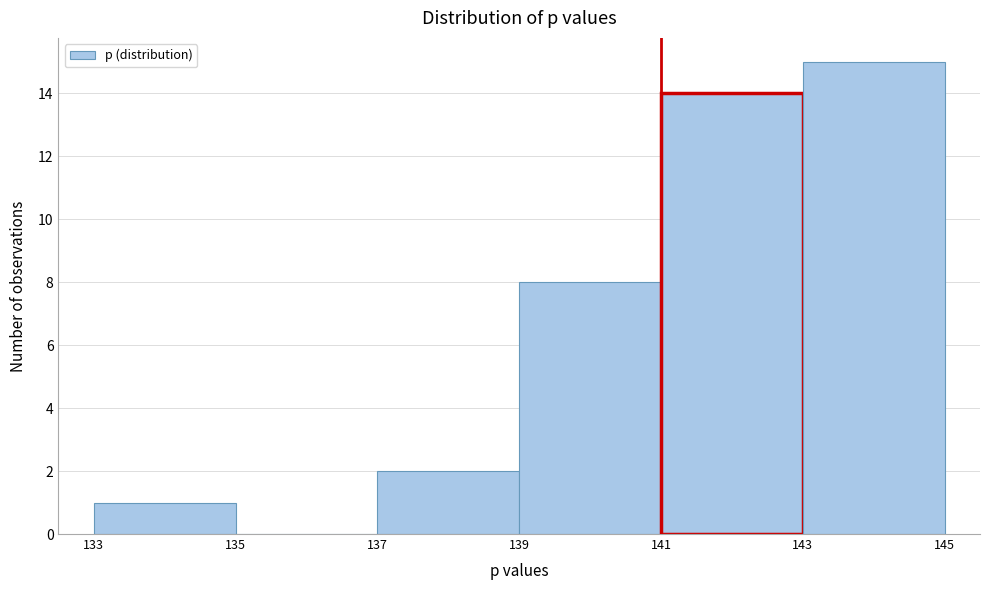

Over which range of the x-axis is the bar tallest?

143 to 145